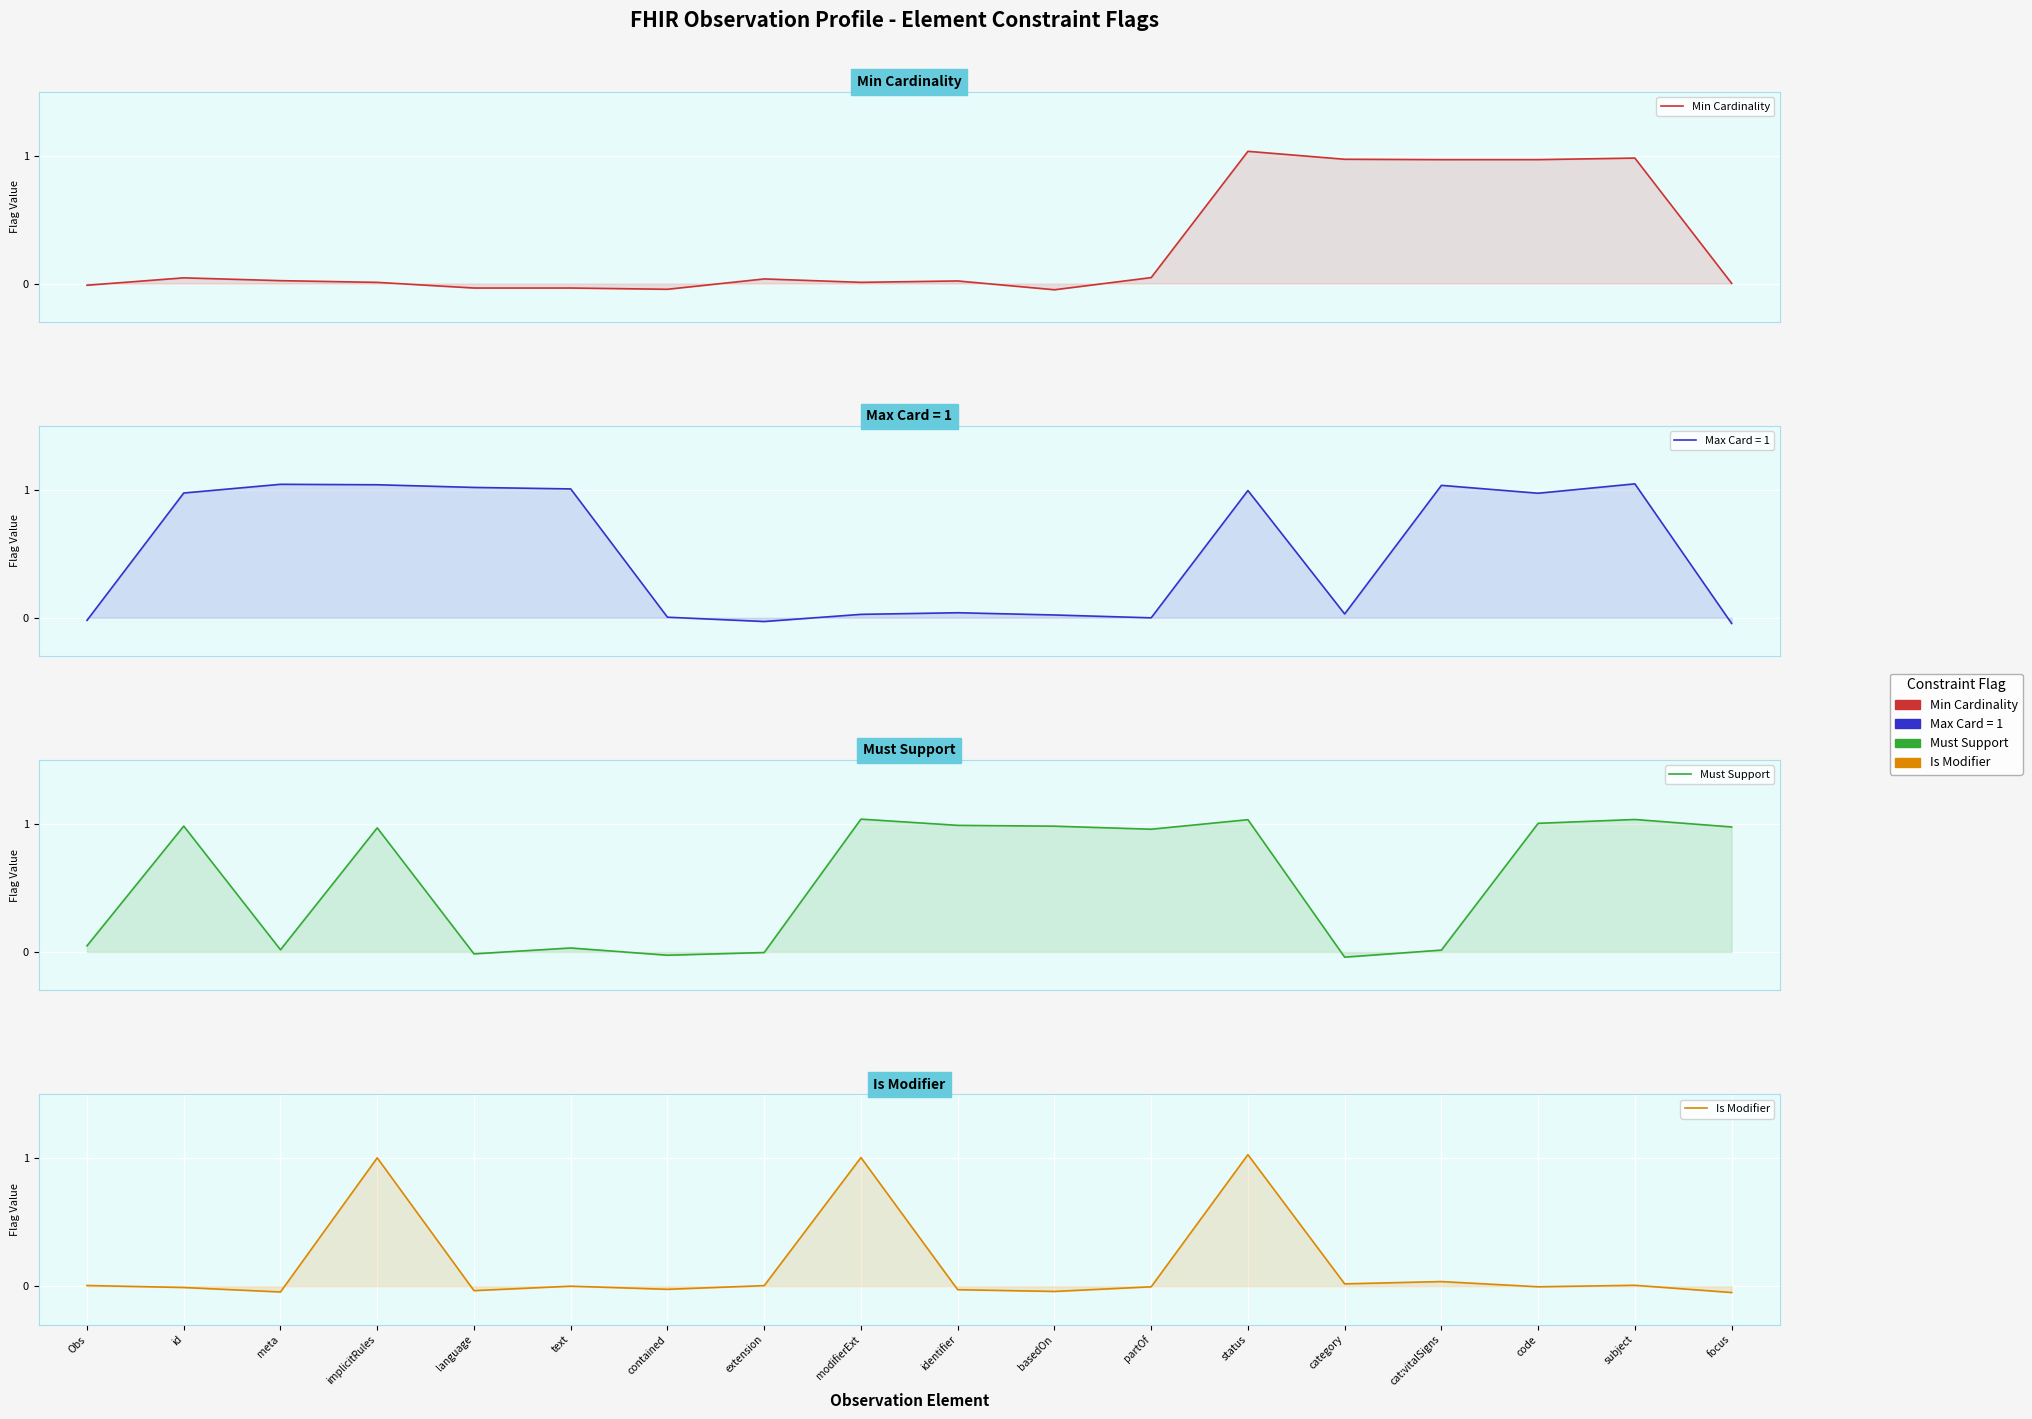

True or false: Min Cardinality and Is Modifier intersect in this chart.

True